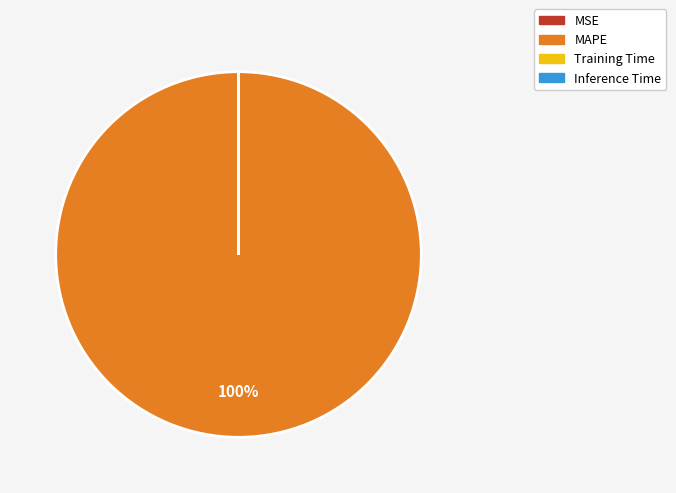

To the nearest percent, what is the average slice percentage?

25%